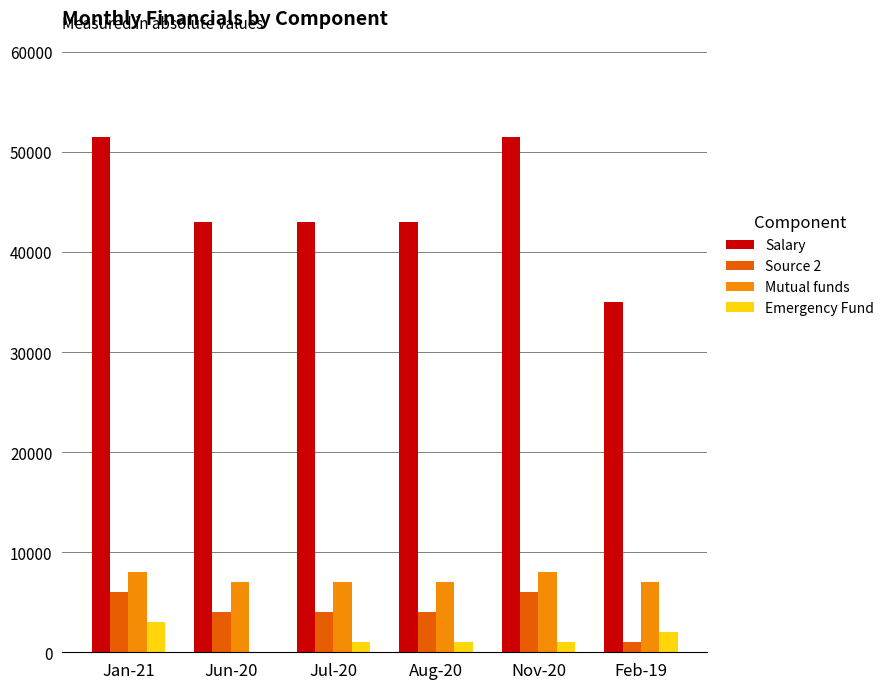

At which label does Source 2 first exceed 4000?

Jan-21